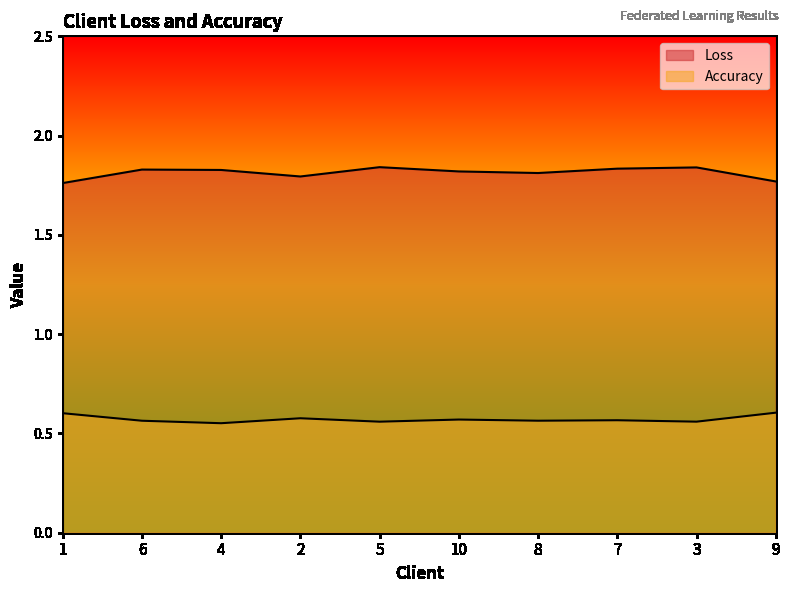

How many lines are shown in the chart?

2